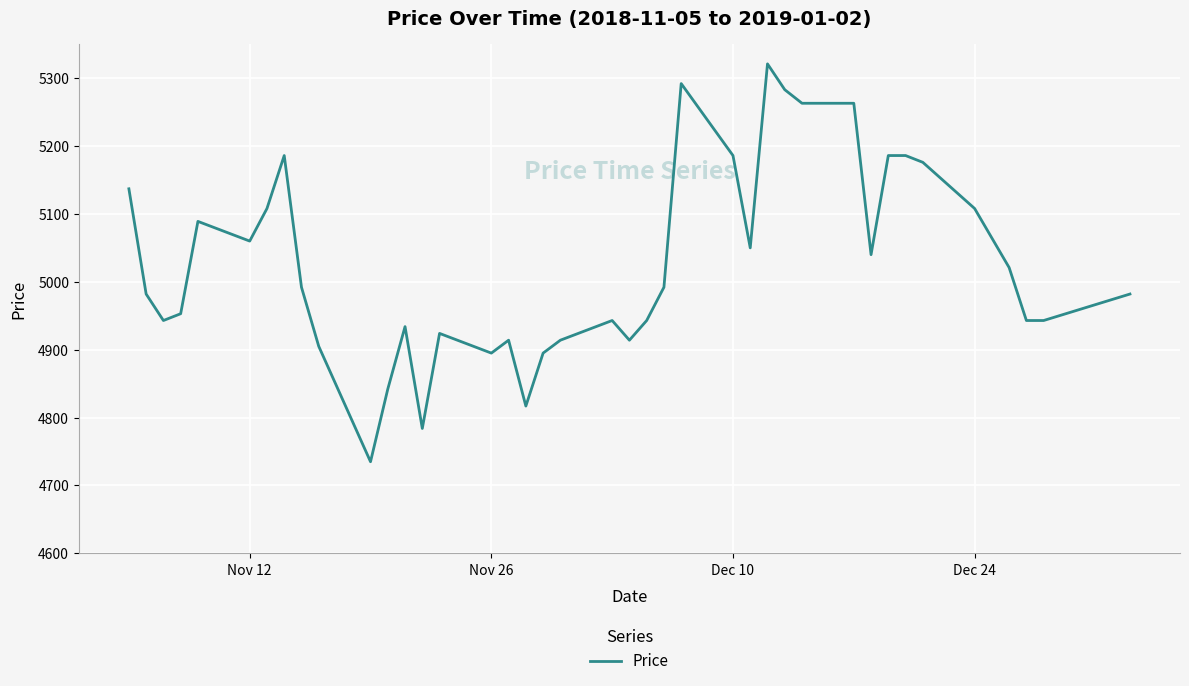

Reading left to right, list all the values displayed in this chart.

5137	4982	4943	4953	5089	5060	5108	5186	4992	4905	4735	4842	4934	4784	4924	4895	4914	4817	4895	4914	4943	4914	4943	4992	5292	5186	5050	5321	5283	5263	5263	5040	5186	5186	5176	5108	5021	4943	4943	4982